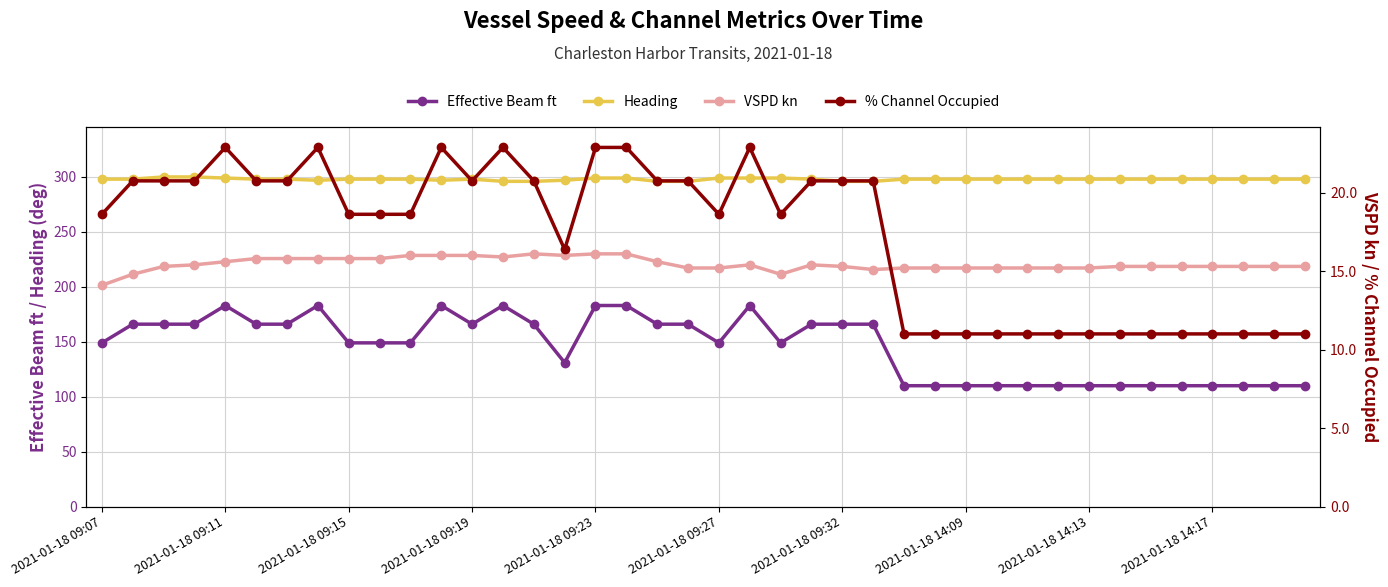

At how many categories does at least one series exceed 197?

40